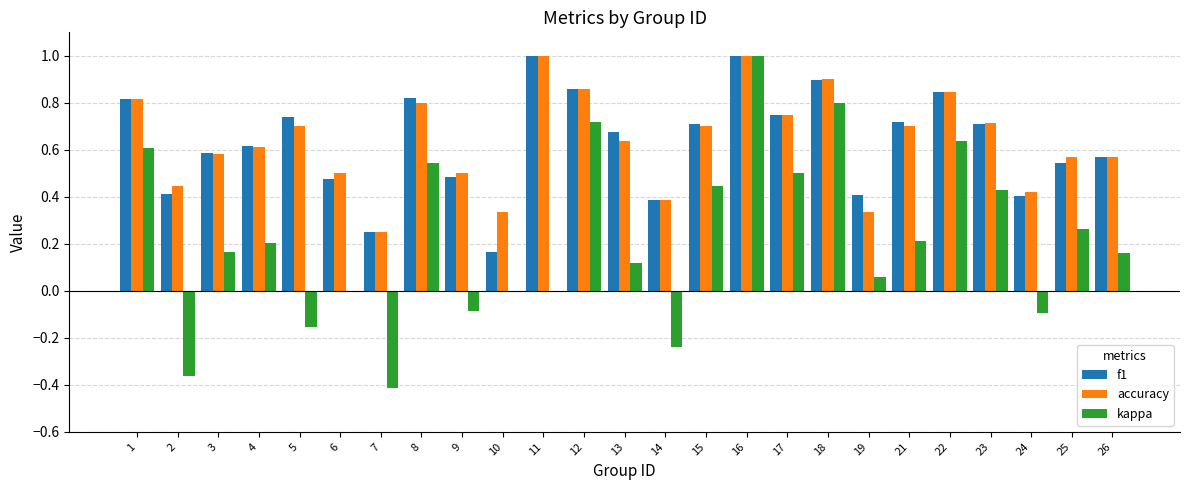

At which label does kappa first exceed 0?

1